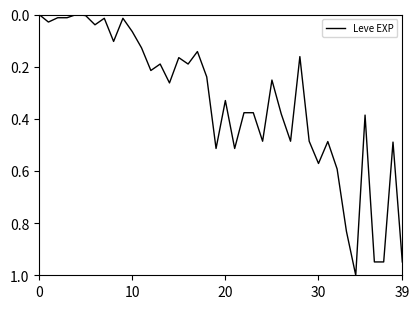

What is the difference between the maximum and minimum values?

1.0